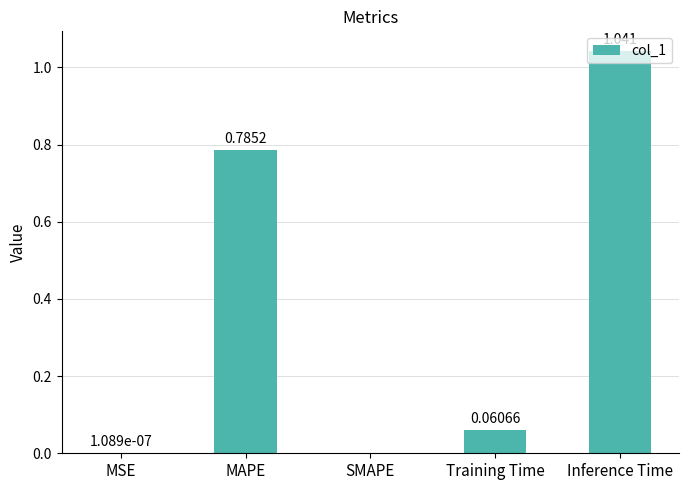

Which has a higher value, MSE or Inference Time?

Inference Time